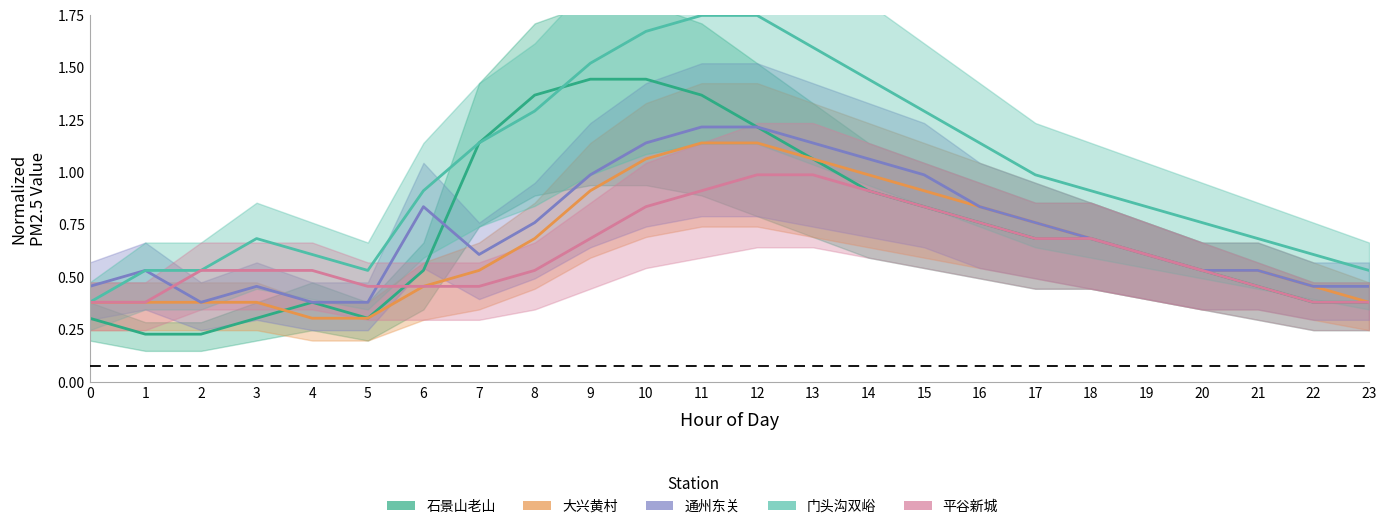

What is the maximum value for 平谷新城?

1.0